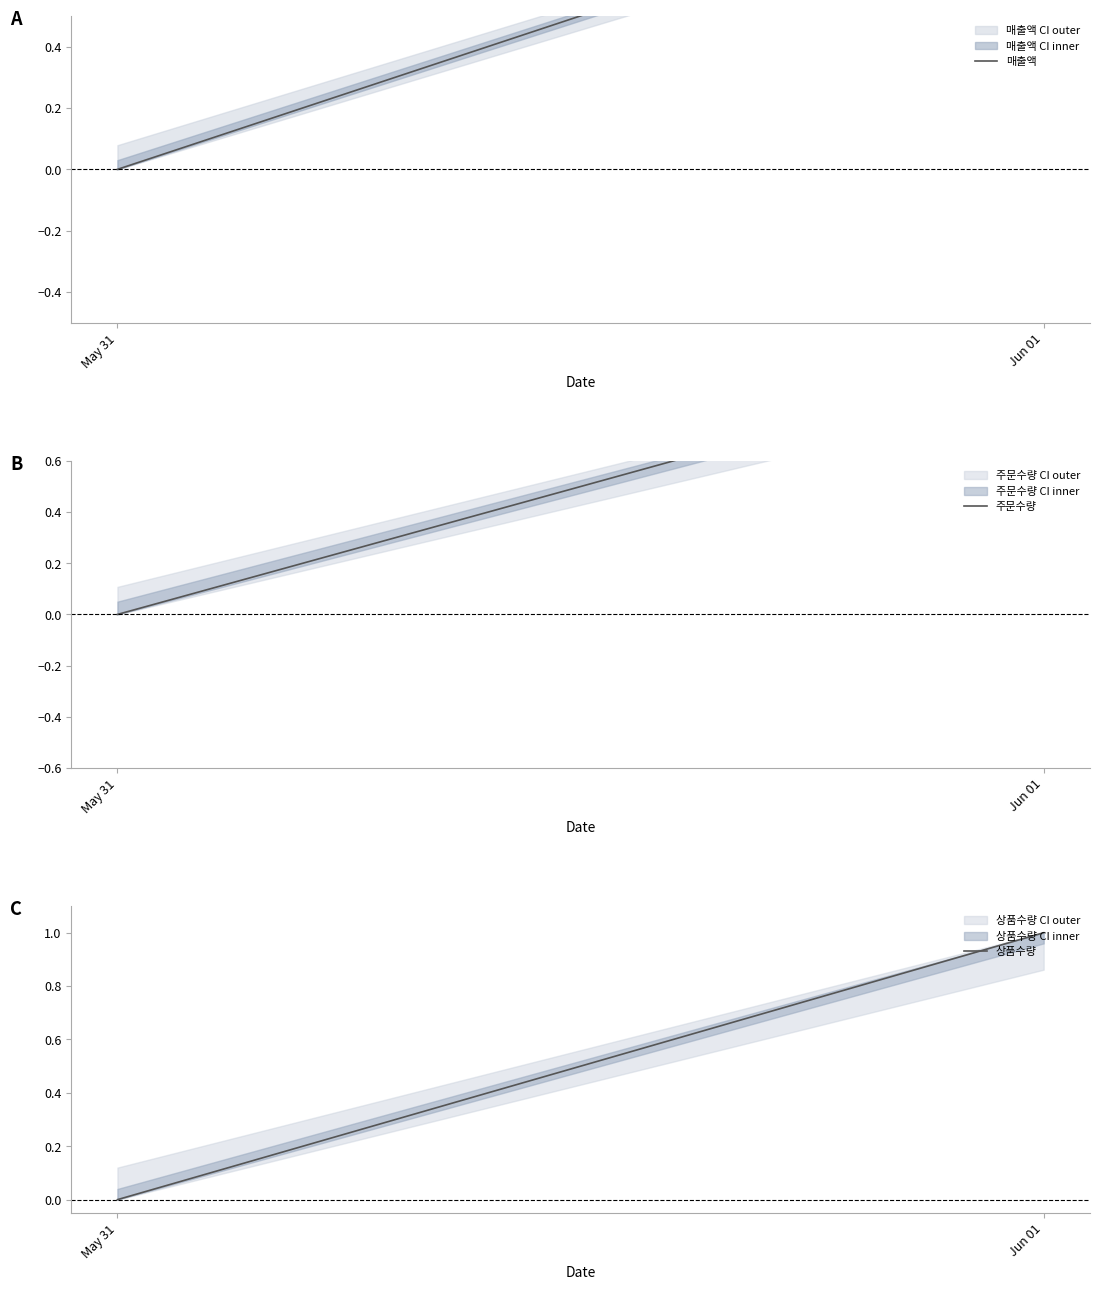

Reading left to right, transcribe all the data shown in this chart.

매출액: May 31=0	Jun 01=1
주문수량: May 31=0	Jun 01=1
상품수량: May 31=0	Jun 01=1